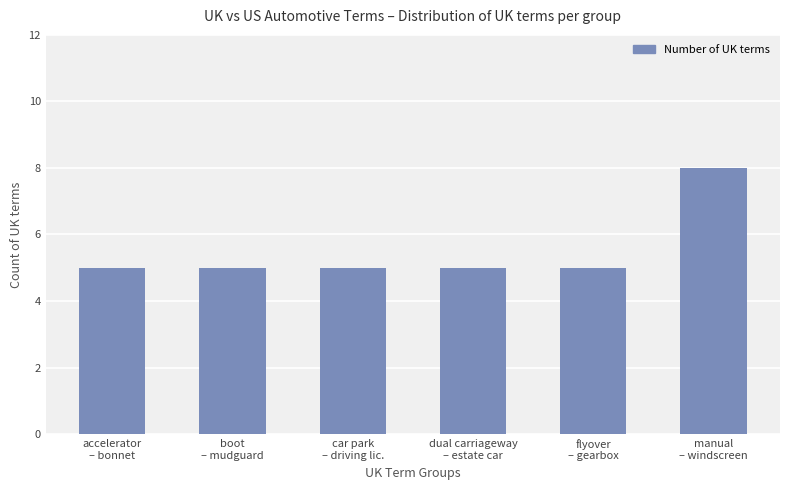

Which label corresponds to the largest value in the chart?

manual
– windscreen